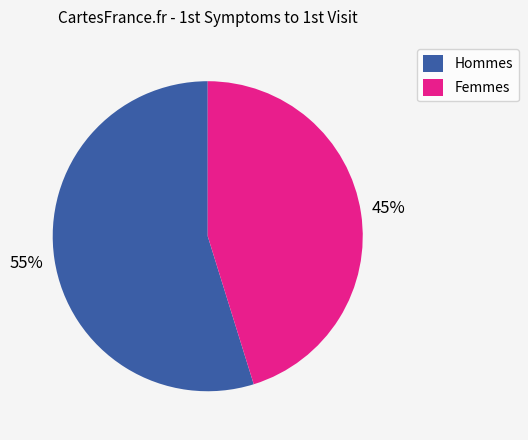

What is the largest slice in the pie chart?

Hommes